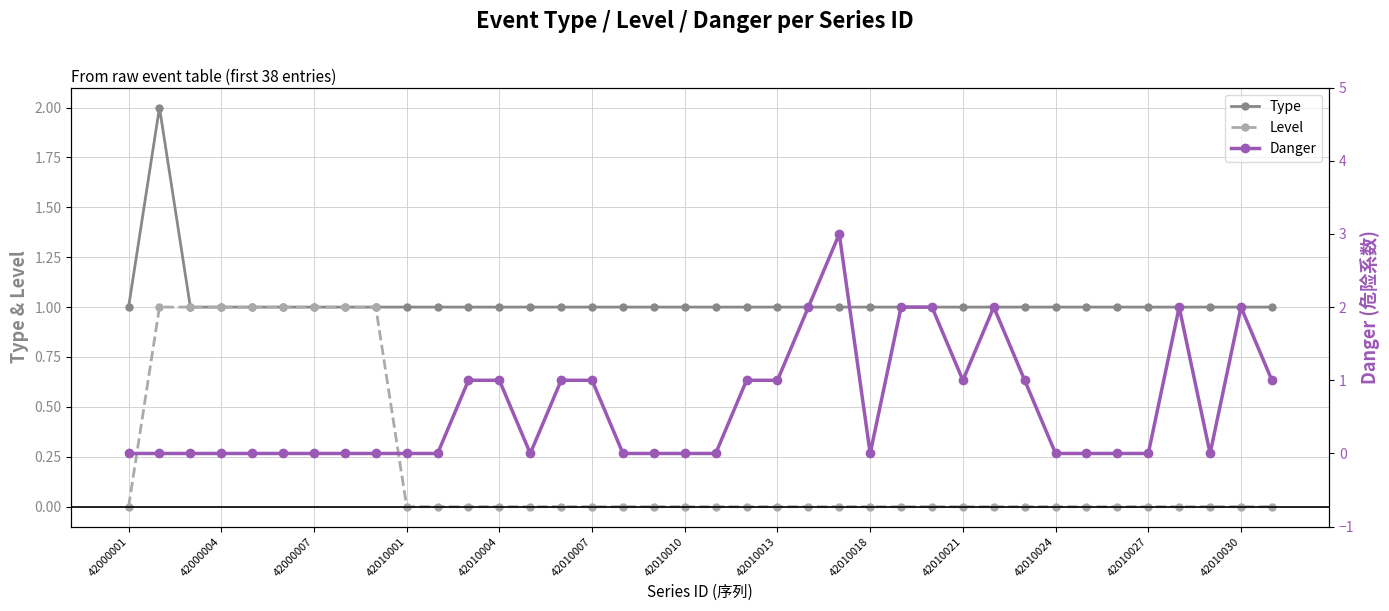

The value of Level at 42010027 is 0. True or false?

True